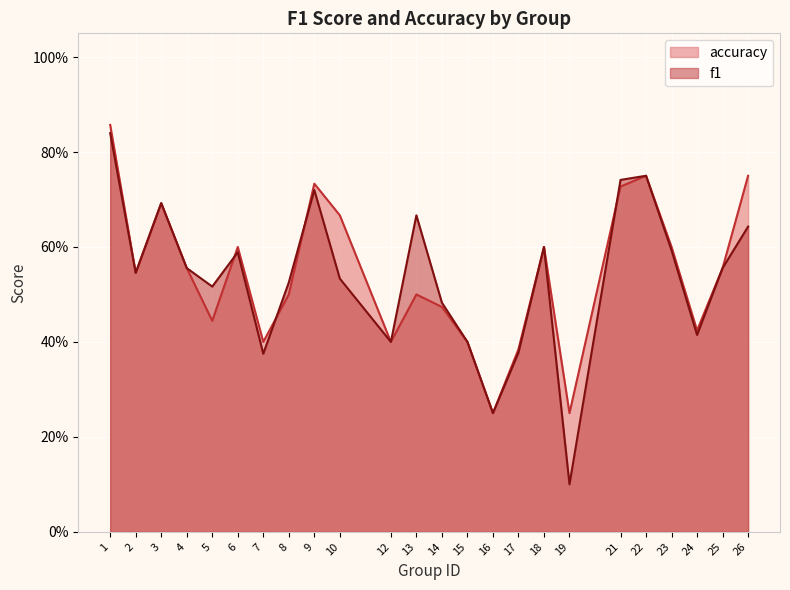

Which series changed the most between 18 and 19?

f1